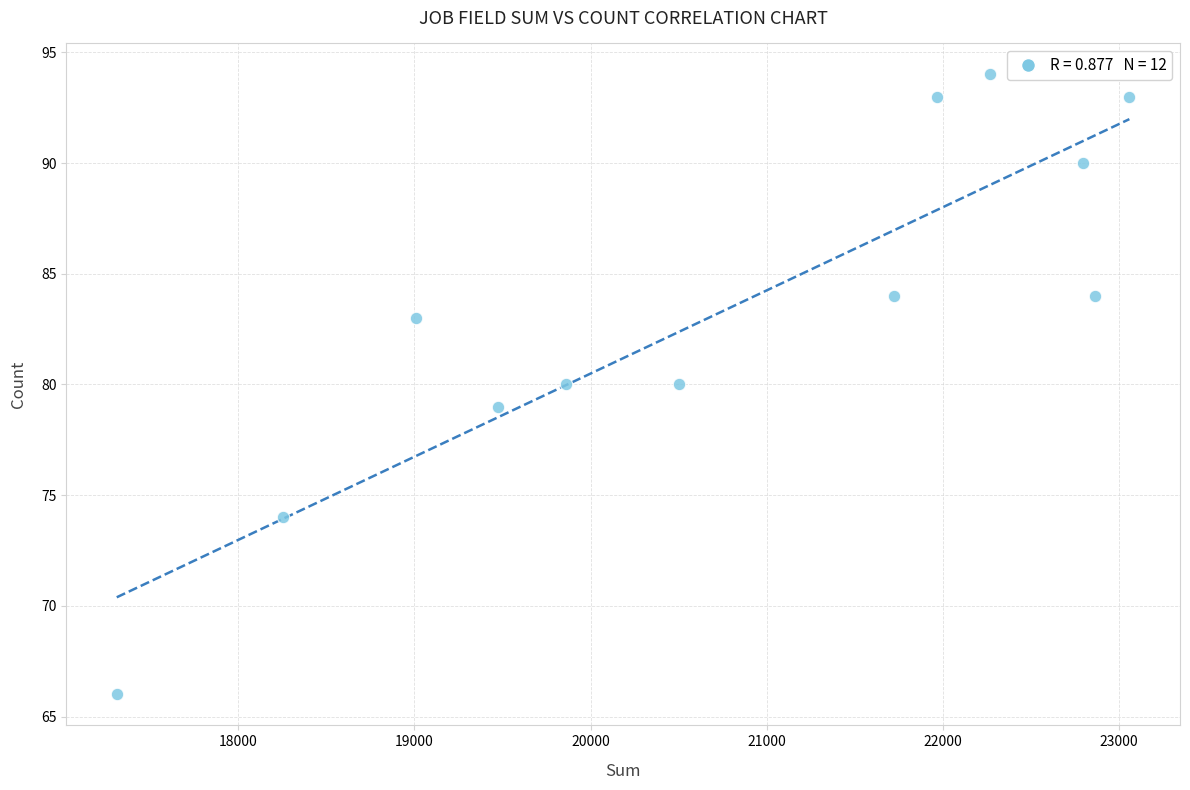

What is the range of X values (max minus min)?

5751